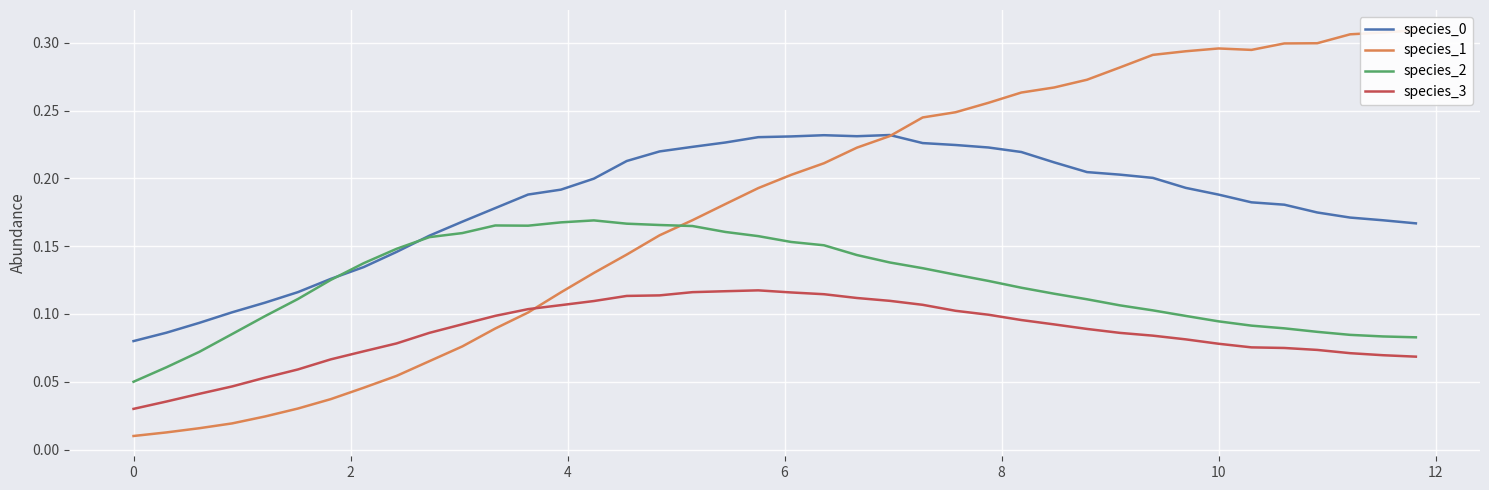

At how many categories does at least one series exceed 0?

40